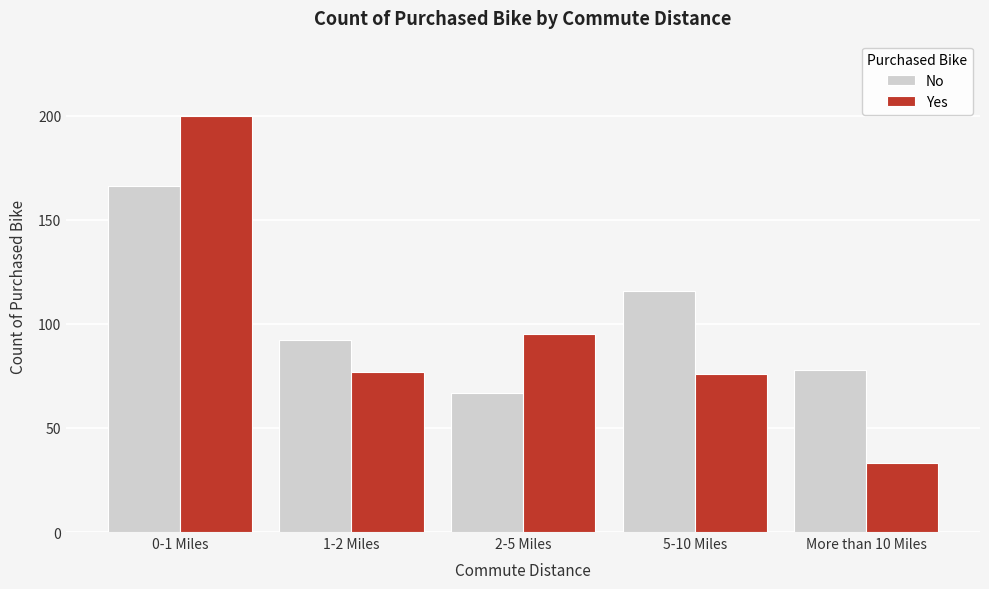

Reading right to left, what are all the values shown in this chart?

No: 78	116	67	92	166
Yes: 33	76	95	77	200